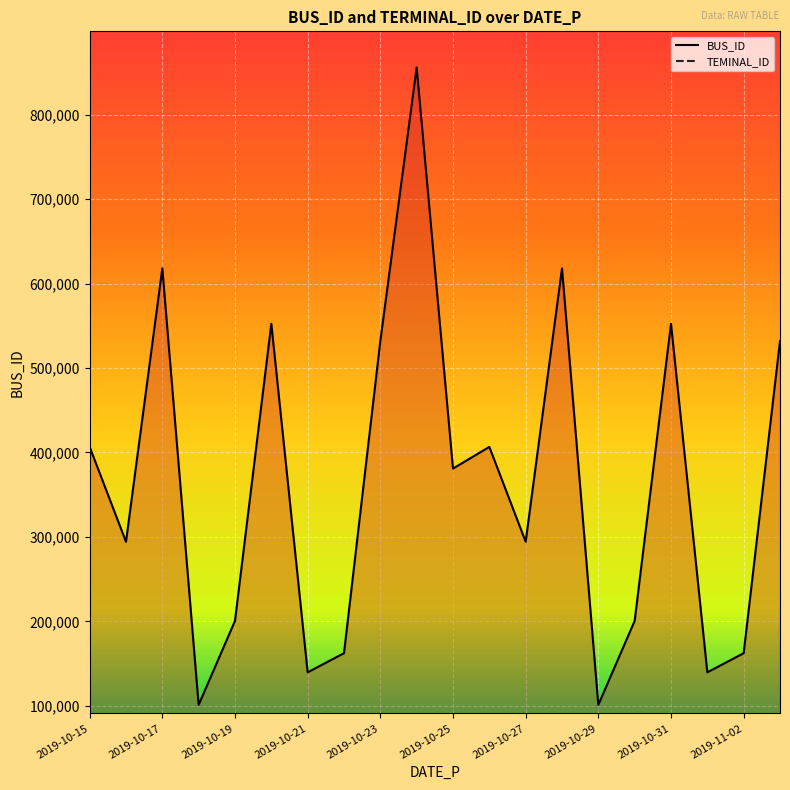

Which series has the largest range (max minus min)?

BUS_ID